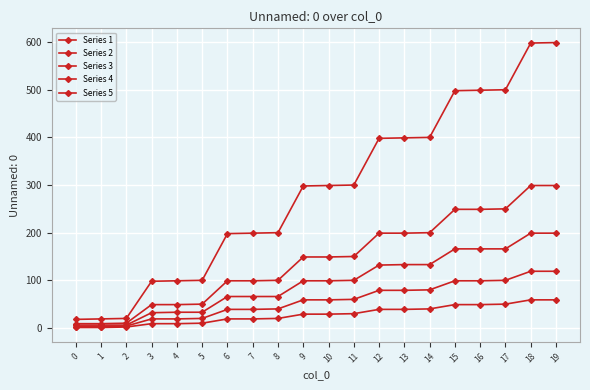

List the series in order of their peak value, lowest first.

Series 5, Series 4, Series 3, Series 2, Series 1